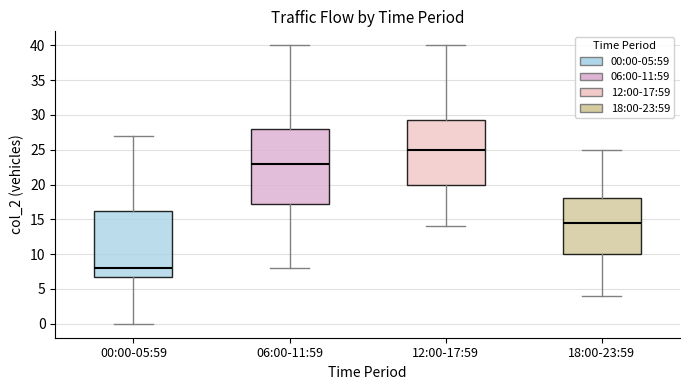

Reading left to right, read every box against the y-axis: the position of its median line, the range the box covers, and the ends of its whiskers. The values are not printed on the chart, so give them approximately, as read against the axis.

00:00-05:59: median 8.0, box 7.0 to 16.5, whiskers 0.0 to 27.0
06:00-11:59: median 23.0, box 17.5 to 28.0, whiskers 8.0 to 40.0
12:00-17:59: median 25.0, box 20.0 to 29.5, whiskers 14.0 to 40.0
18:00-23:59: median 14.5, box 10.0 to 18.0, whiskers 4.0 to 25.0